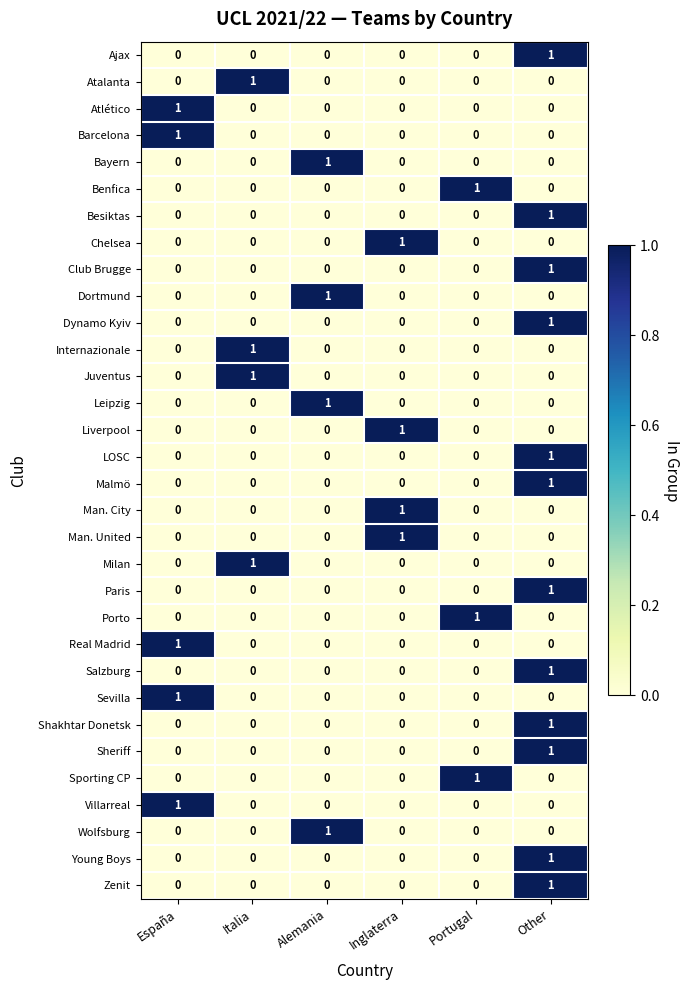

Is it true that Leipzig equals 0 at Italia?

True